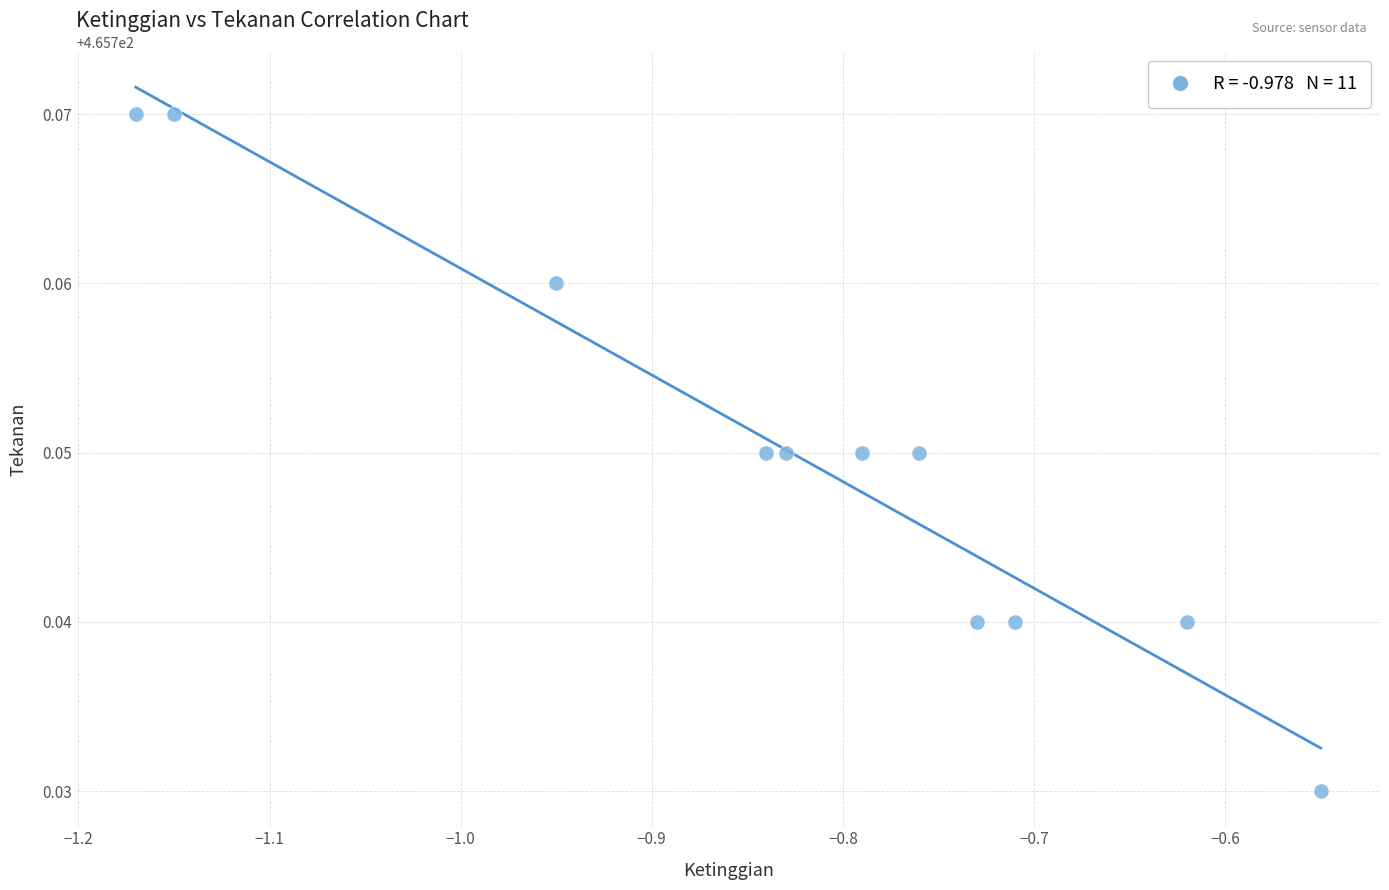

What is the range of X values (max minus min)?

0.6